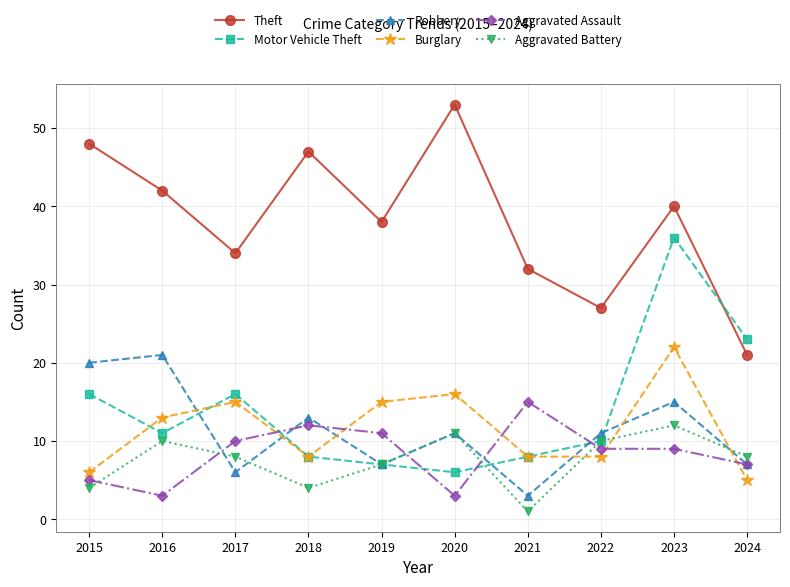

Rank the series by their maximum value, from lowest to highest.

Aggravated Battery, Aggravated Assault, Robbery, Burglary, Motor Vehicle Theft, Theft